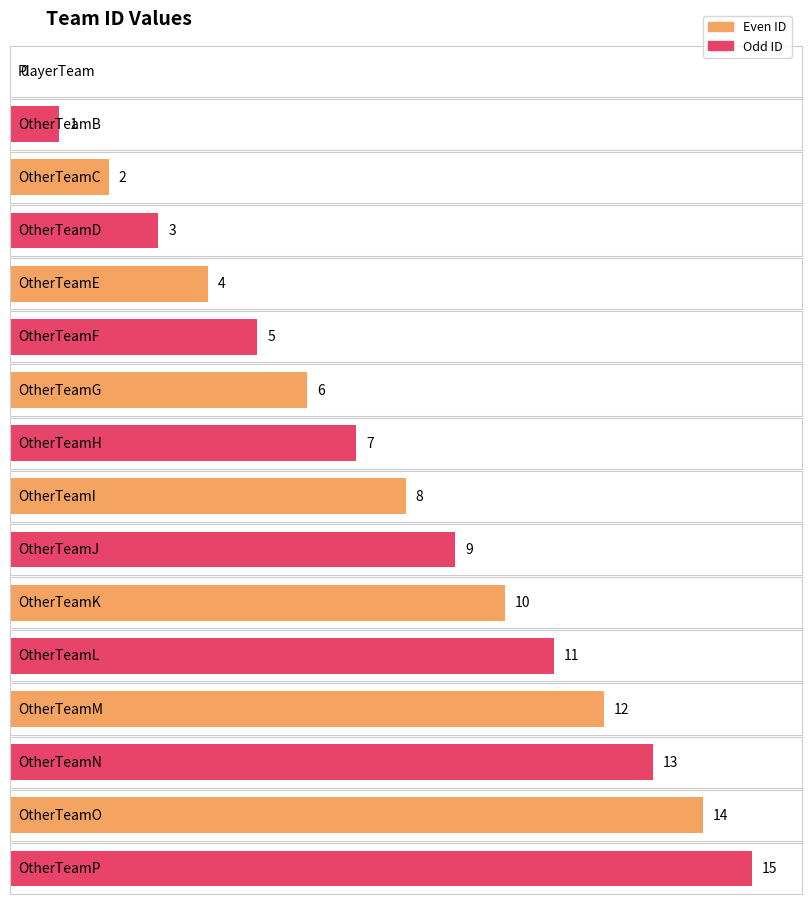

How many positive values are there?

15